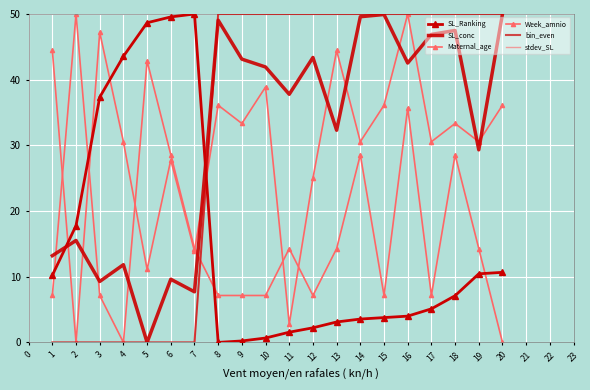

What are all the series names shown in the legend?

SL_Ranking, SL_conc, Maternal_age, Week_amnio, bin_even, stdev_SL